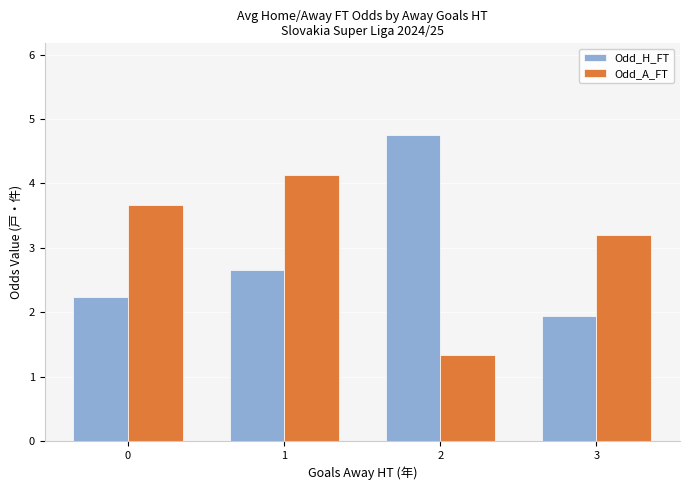

What is the total value across all series at 0?

5.9